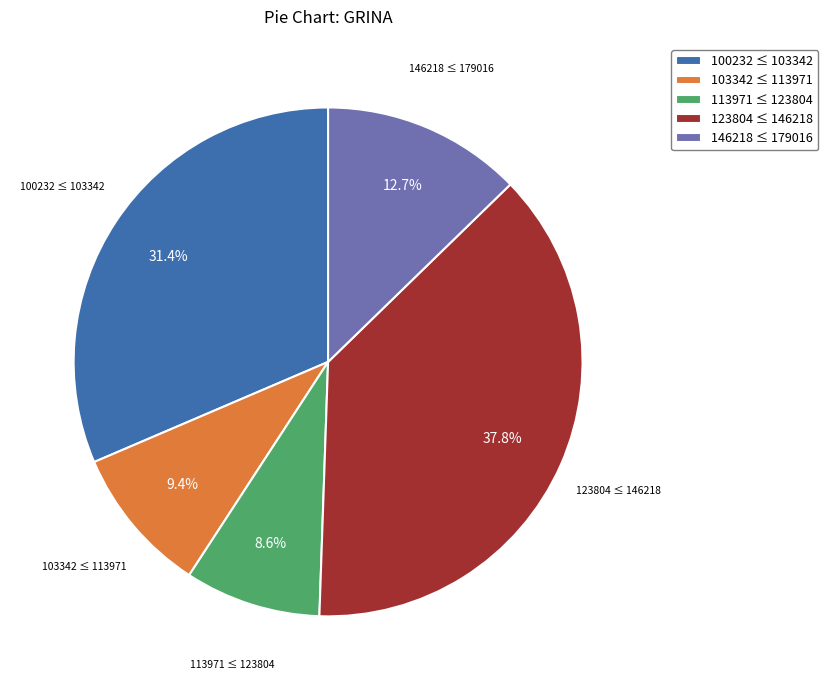

Between 113971 ≤ 123804 and 100232 ≤ 103342, which is larger?

100232 ≤ 103342